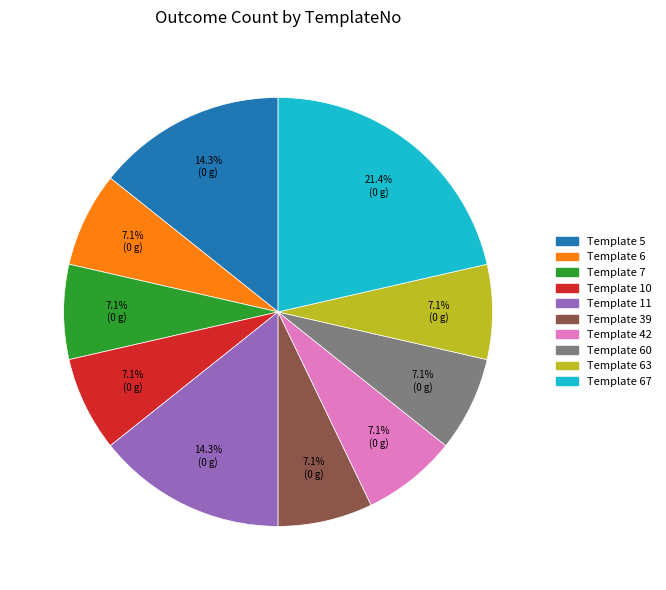

Between Template 5 and Template 10, which is larger?

Template 5